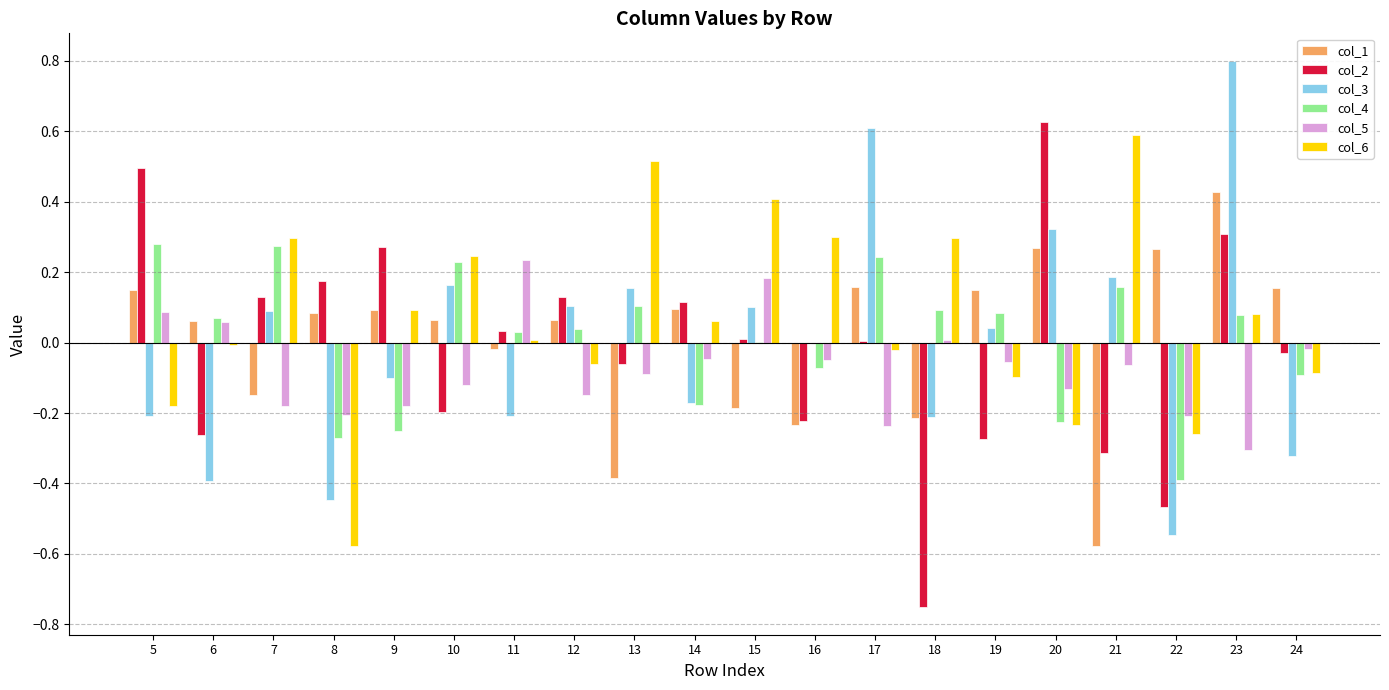

Which series changed the most between 14 and 17?

col_3